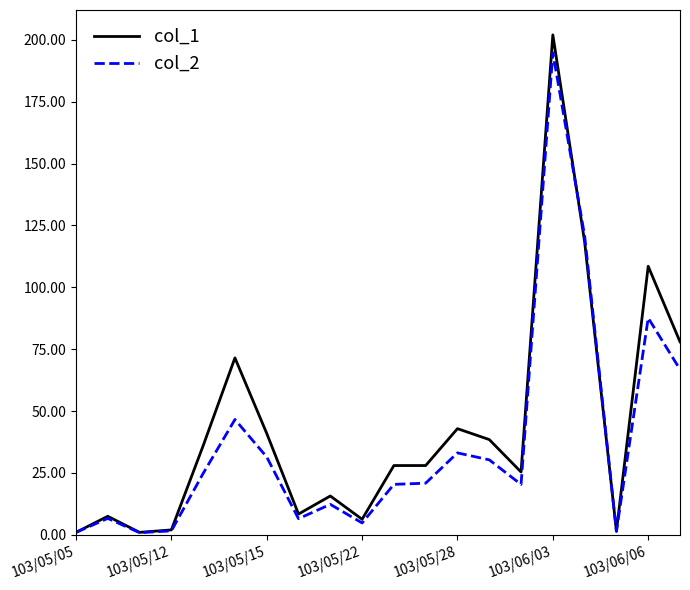

Which series has the widest spread of values?

col_1